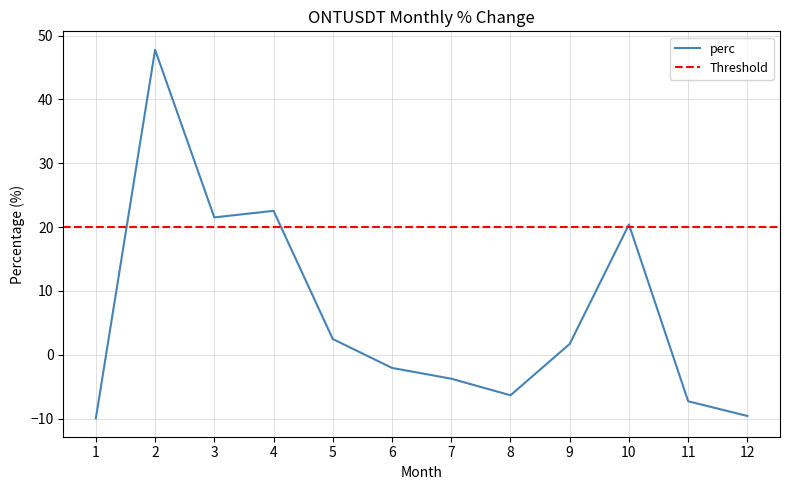

What is the maximum value shown in the chart?

47.8